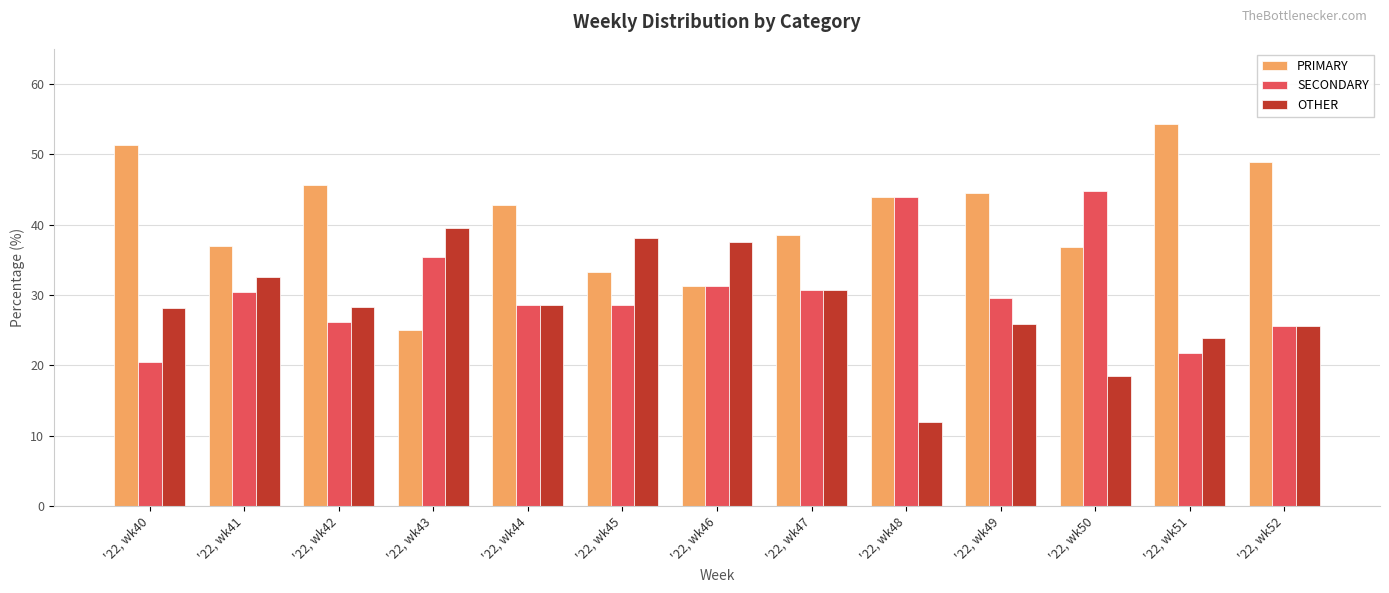

What is the difference between the PRIMARY values at '22, wk50 and '22, wk51?

17.5